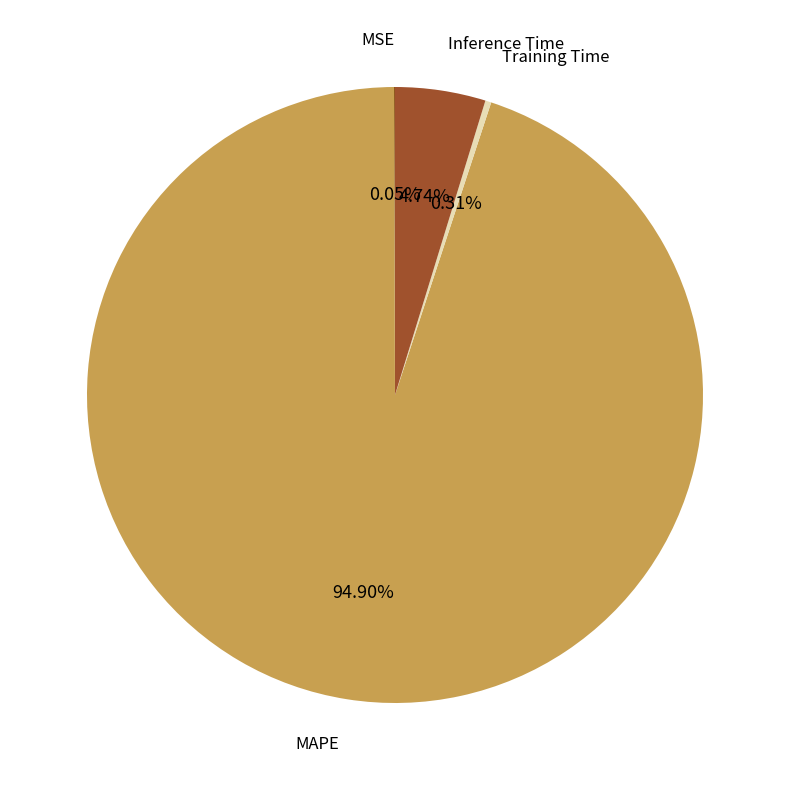

What is the largest slice in the pie chart?

MAPE